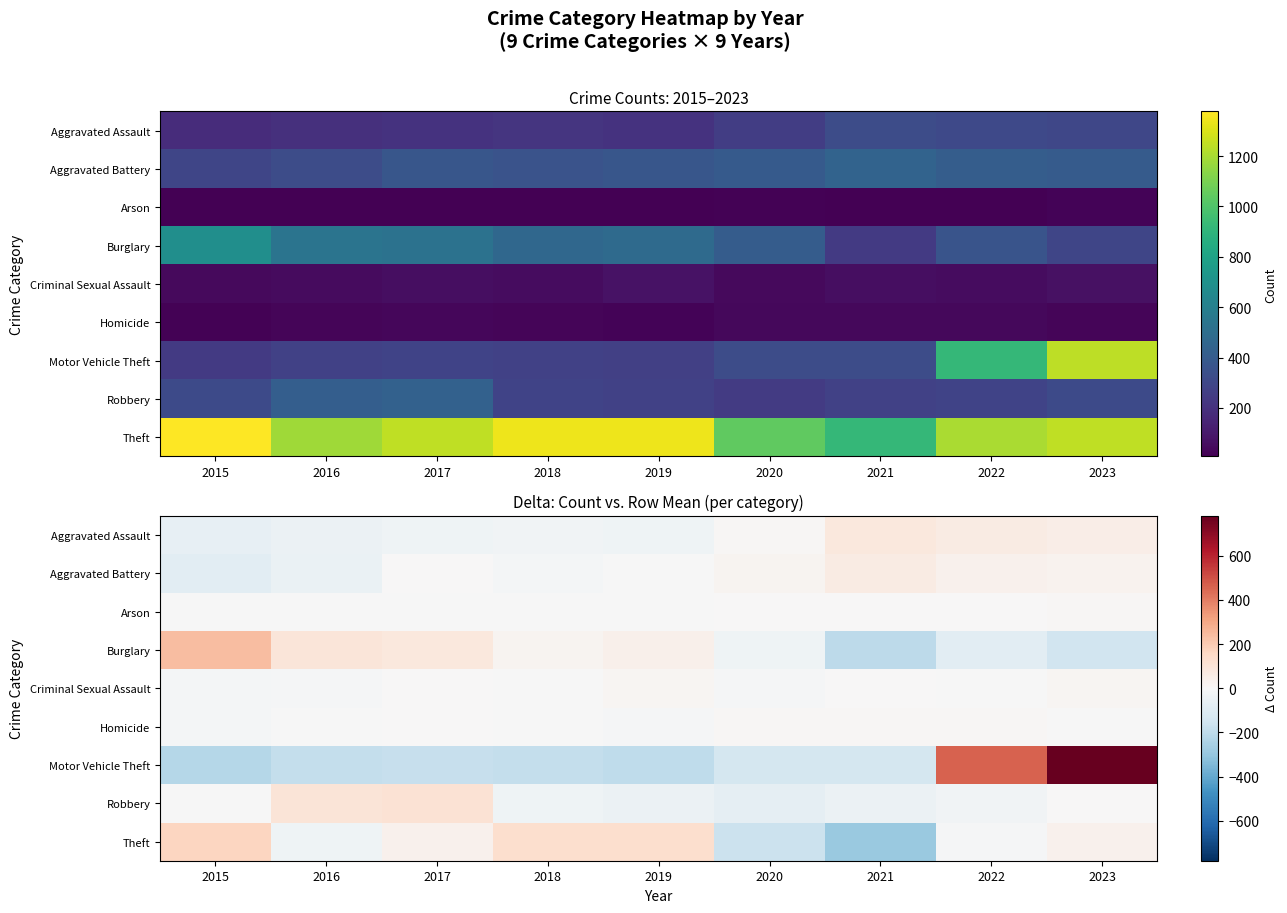

The value of Burglary at 2018 is 12.4. True or false?

False